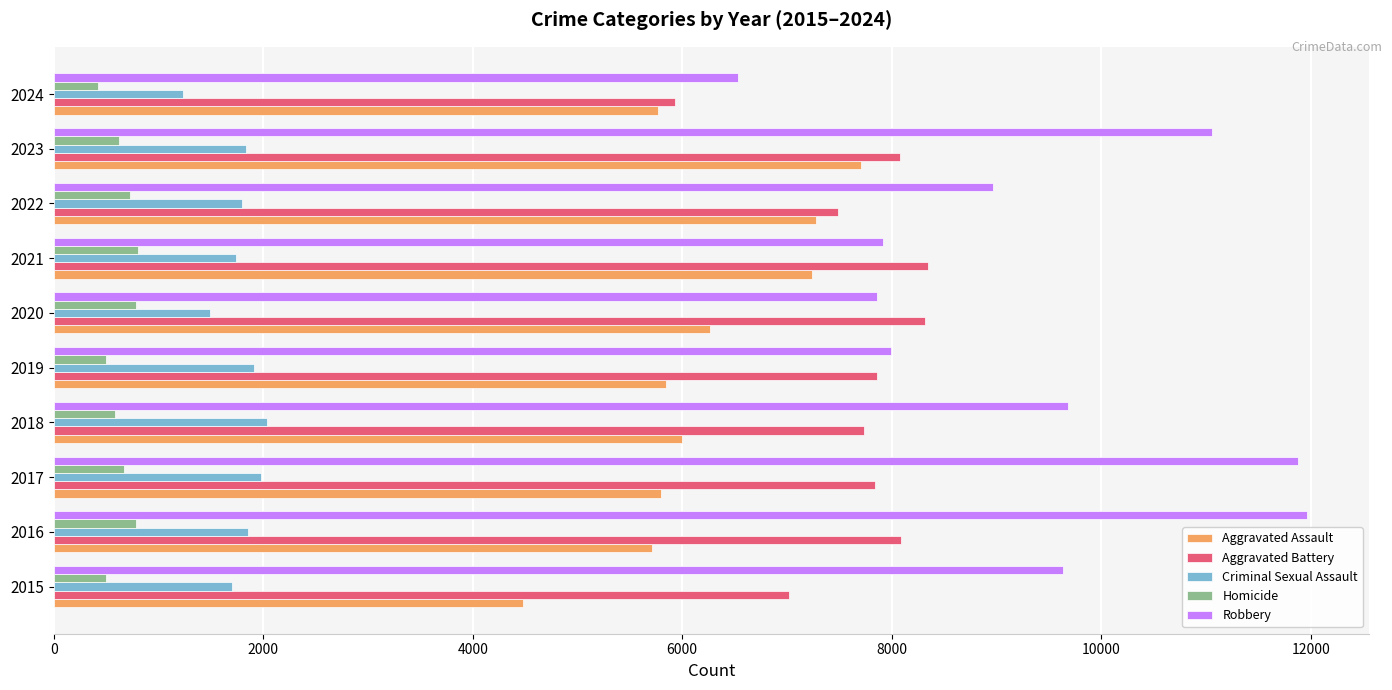

The Homicide series shows 588 at 2018. True or false?

True